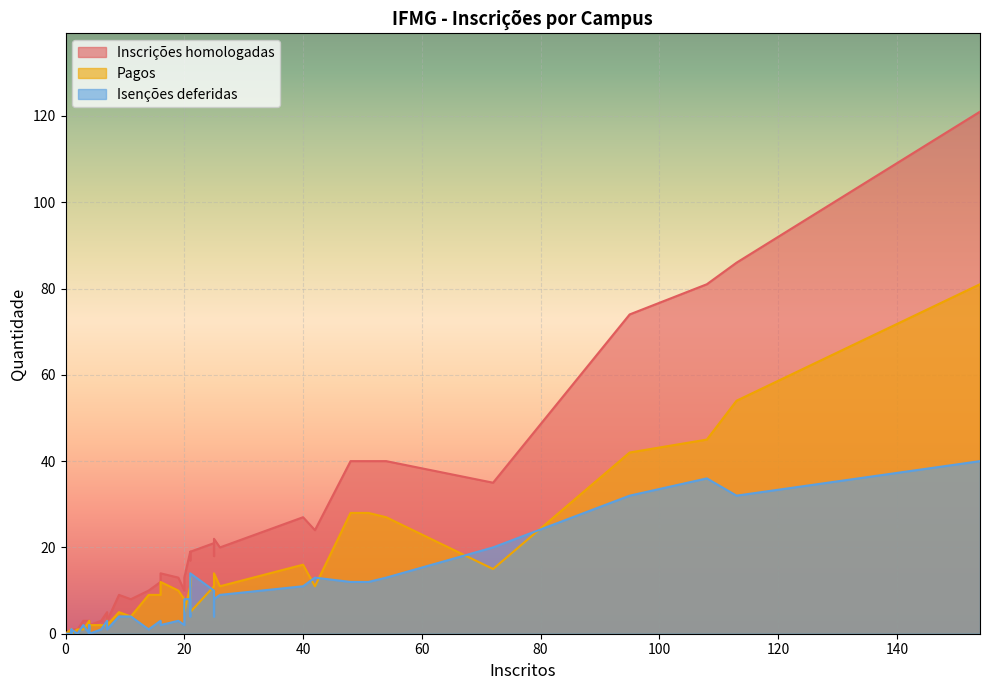

How many values in Pagos are above zero?

36